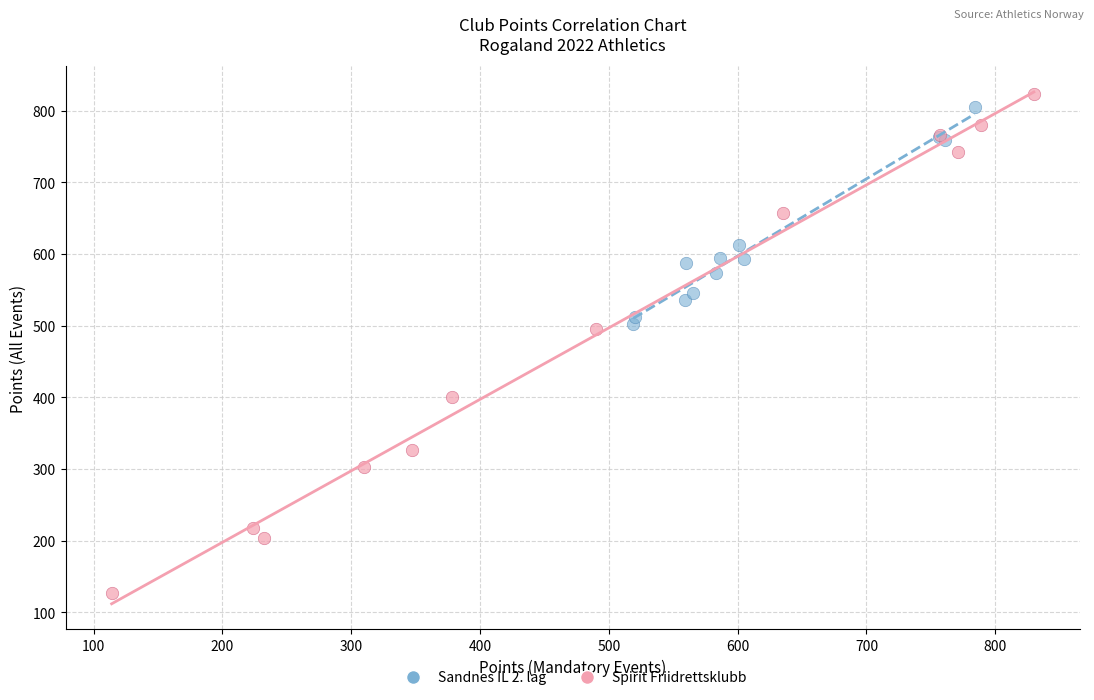

Which series has the widest spread of Y values?

Spirit Friidrettsklubb